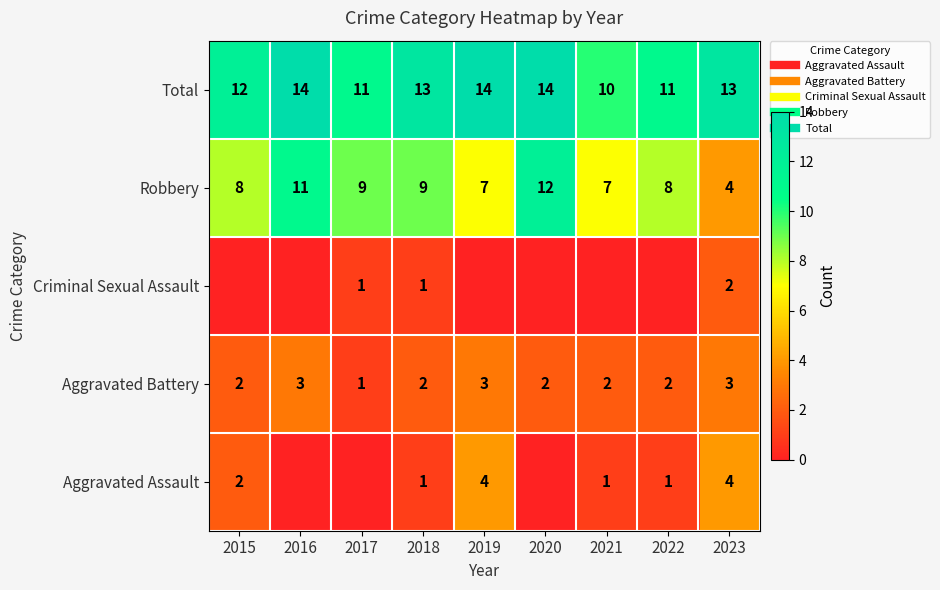

The Robbery series shows 15 at 2018. True or false?

False